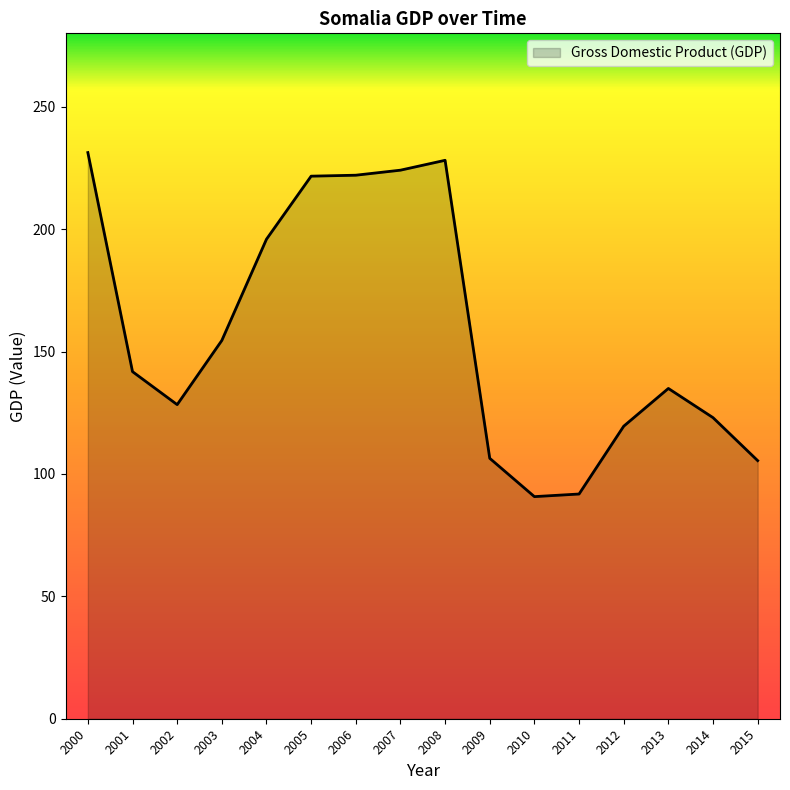

Where is the first local minimum?

2002